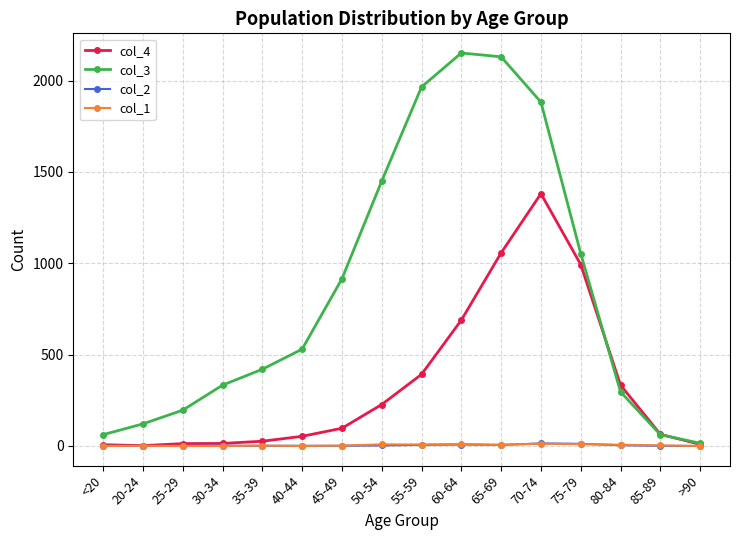

Which category has the highest value across all series?

60-64